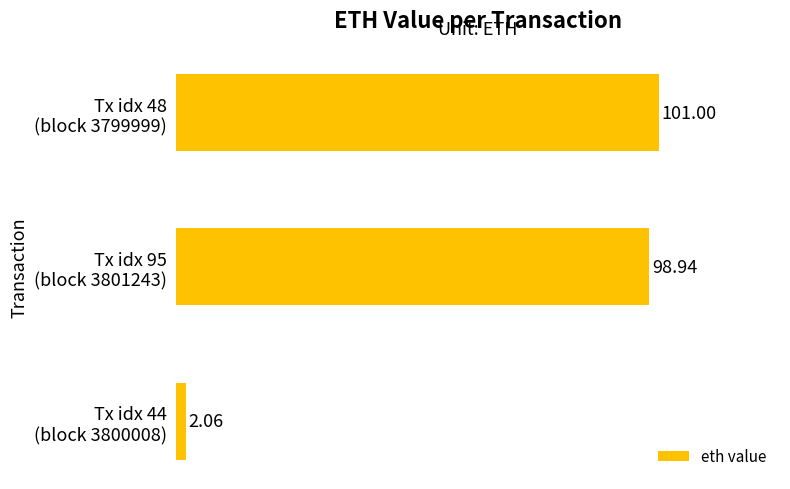

Rank the categories by value from lowest to highest.

Tx idx 44
(block 3800008), Tx idx 95
(block 3801243), Tx idx 48
(block 3799999)